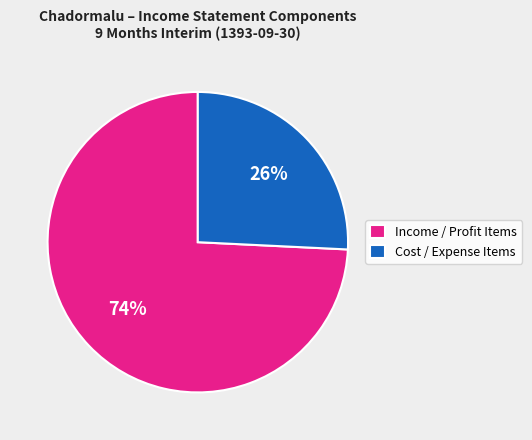

What percentage is the Cost / Expense Items slice, to the nearest percent?

26%